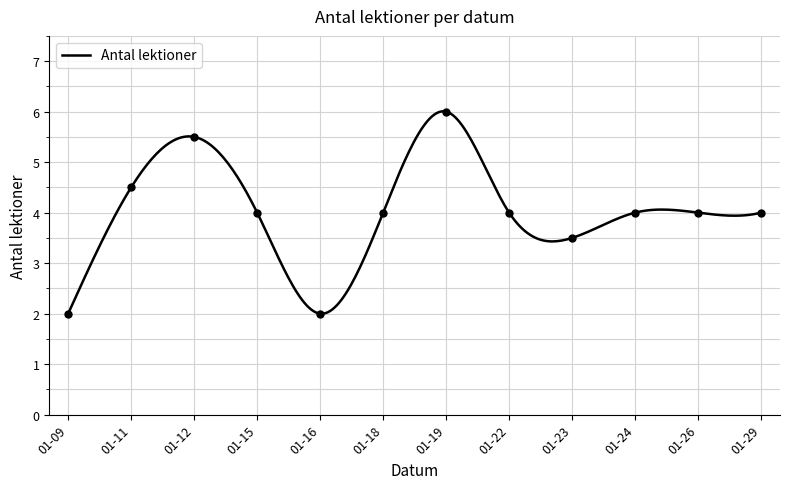

What is the minimum value for Antal lektioner?

2.0